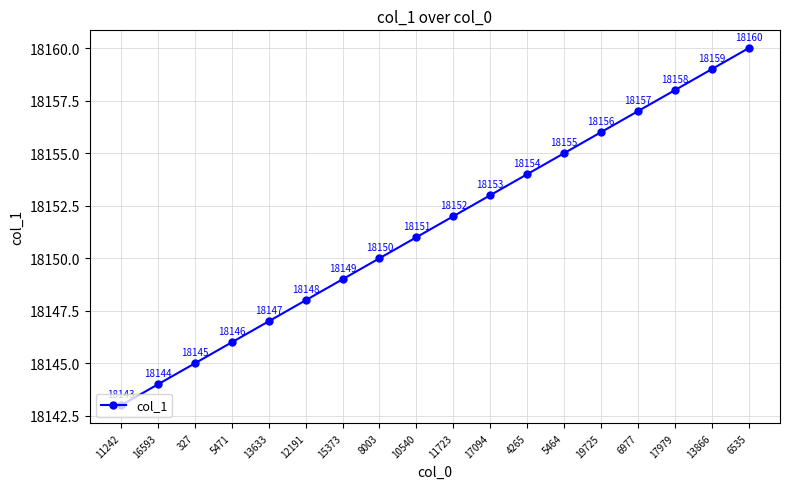

Count the number of data series in this chart.

1